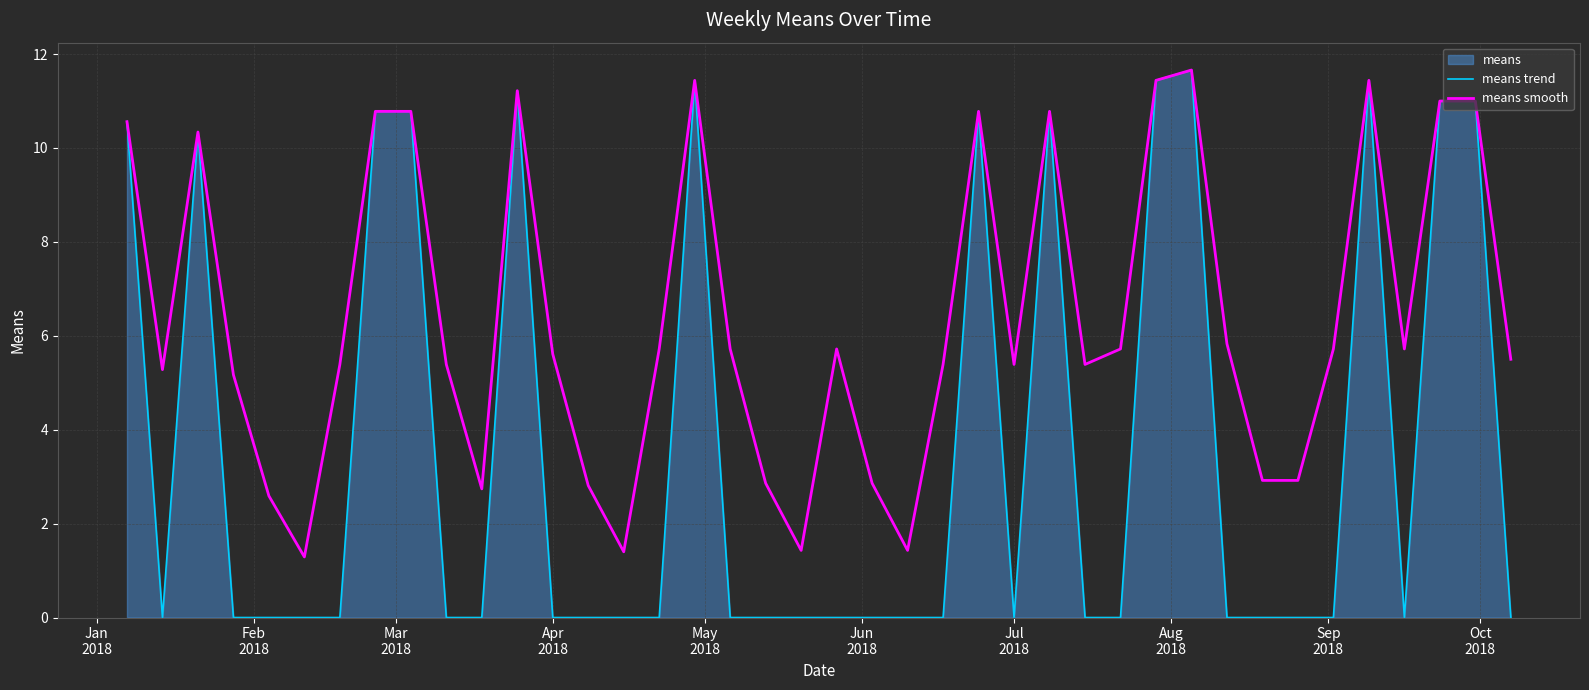

The means trend series shows 0.0 at Jul
2018. True or false?

True